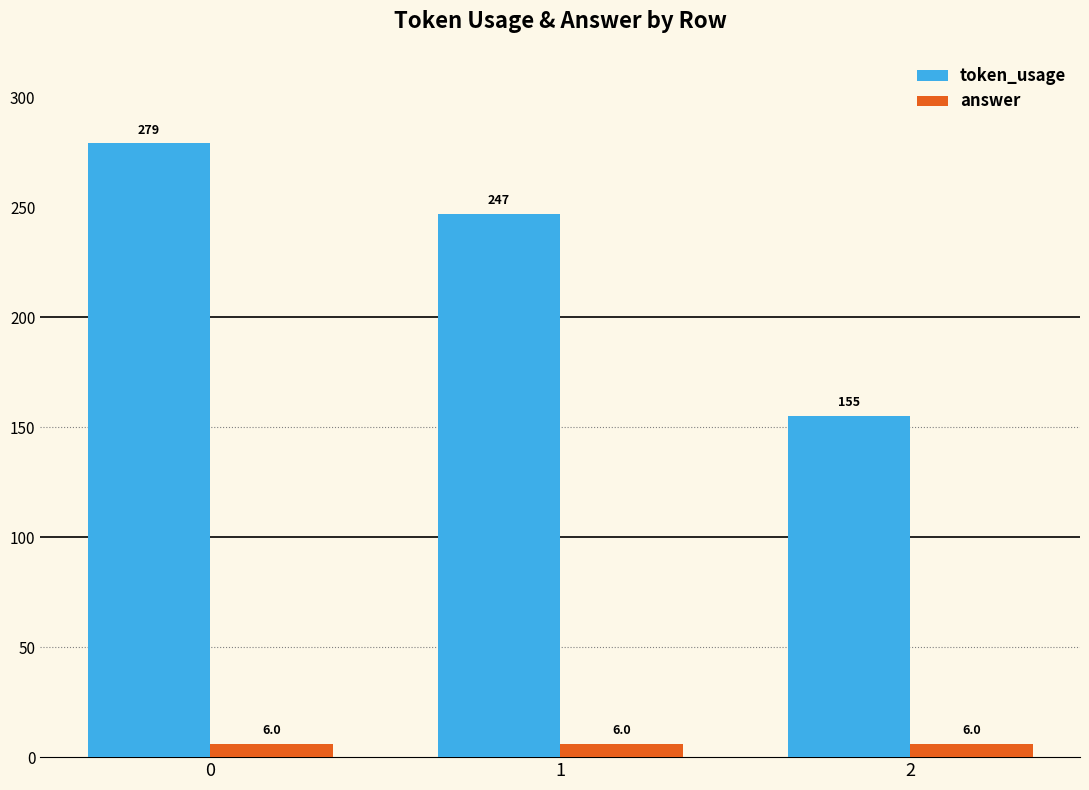

Which series has the largest range (max minus min)?

token_usage